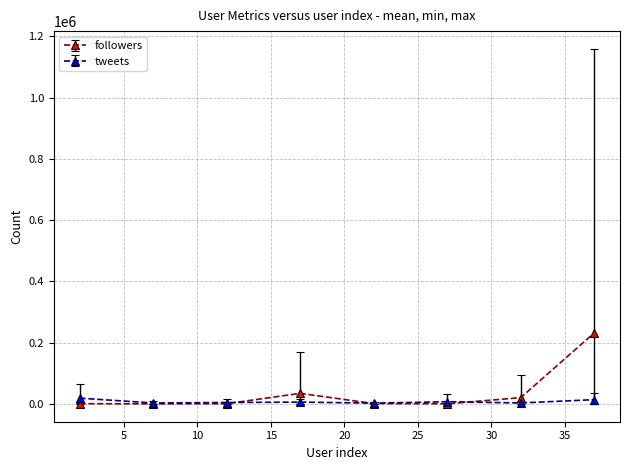

Which series has the widest spread of values?

followers